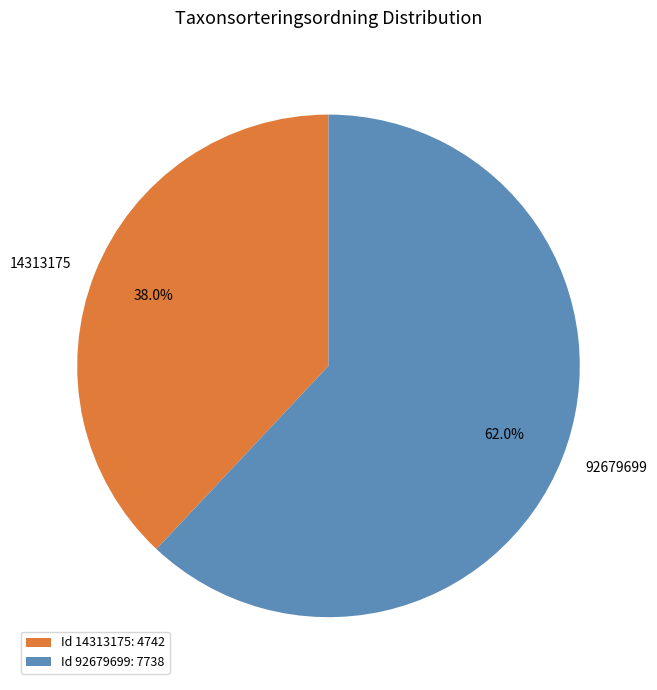

To the nearest percent, what is the combined percentage of 92679699 and 14313175?

100%